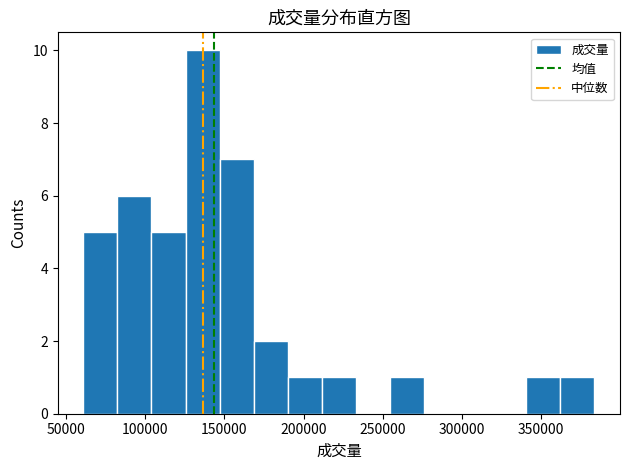

Reading left to right, transcribe this chart: for each bar, give the range it covers on the x-axis and its height. Neither the bar edges nor the heights are printed on the chart, so give them approximately, as read against the axes.

60000 to 80000: 5
80000 to 105000: 6
105000 to 125000: 5
125000 to 145000: 10
145000 to 170000: 7
170000 to 190000: 2
190000 to 210000: 1
210000 to 235000: 1
235000 to 255000: 0
255000 to 275000: 1
275000 to 300000: 0
300000 to 320000: 0
320000 to 340000: 0
340000 to 360000: 1
360000 to 385000: 1